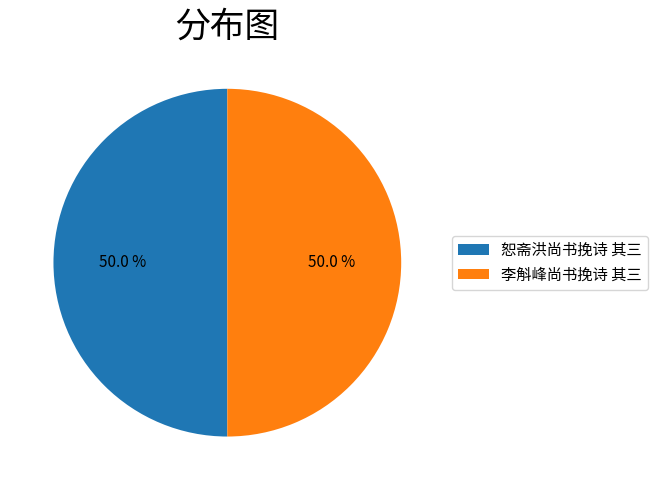

Is it true that 李斛峰尚书挽诗 其三 is 64% of the pie?

False